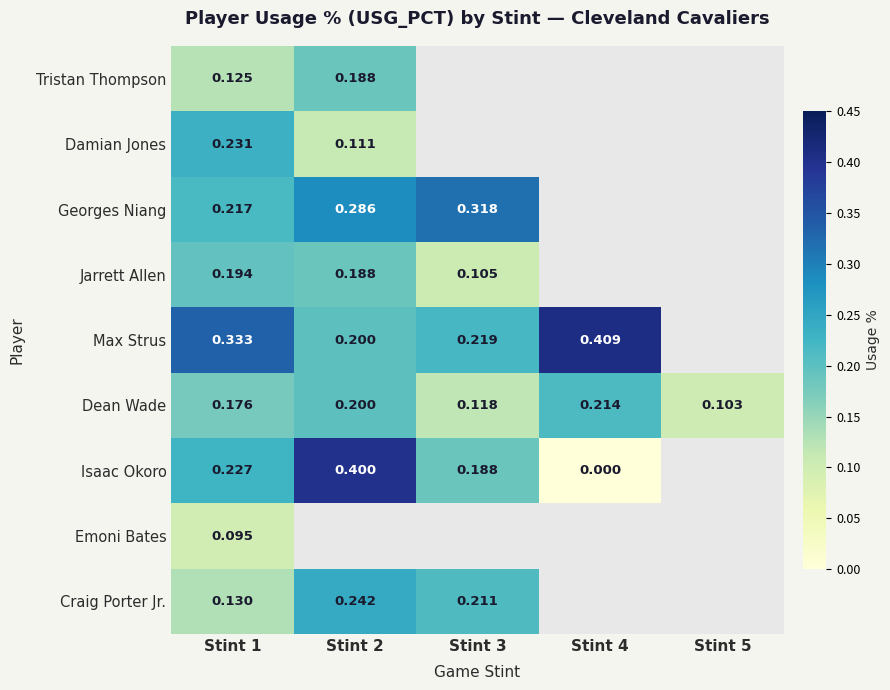

Which category has the highest value across all series?

Stint 4